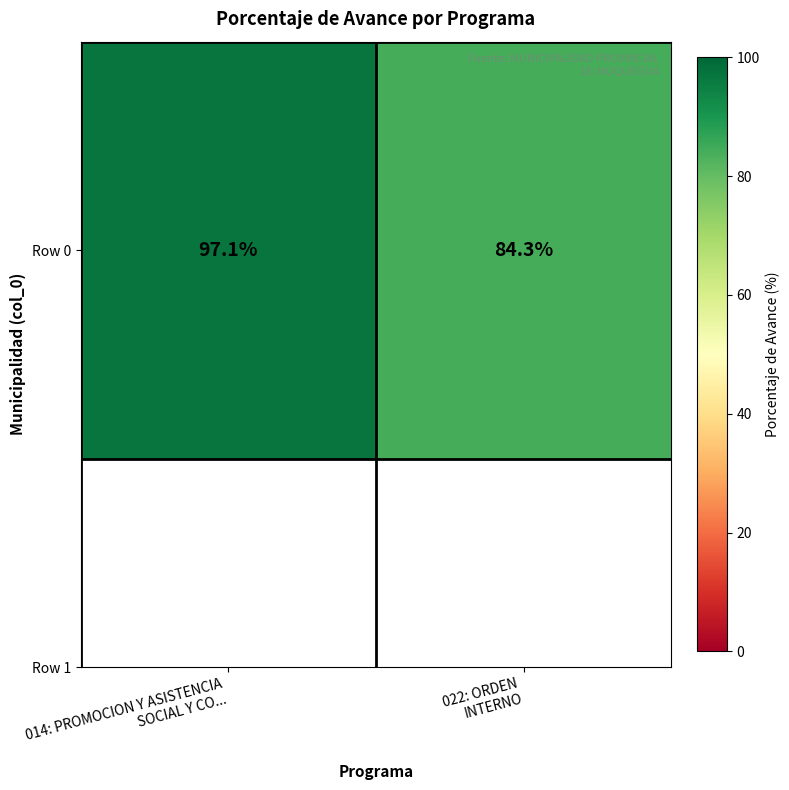

List the labels in order of value, smallest first.

022: ORDEN
INTERNO, 014: PROMOCION Y ASISTENCIA
SOCIAL Y CO...